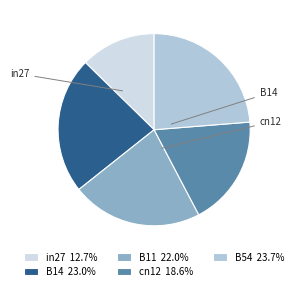

Which category has the smallest portion of the pie?

in27